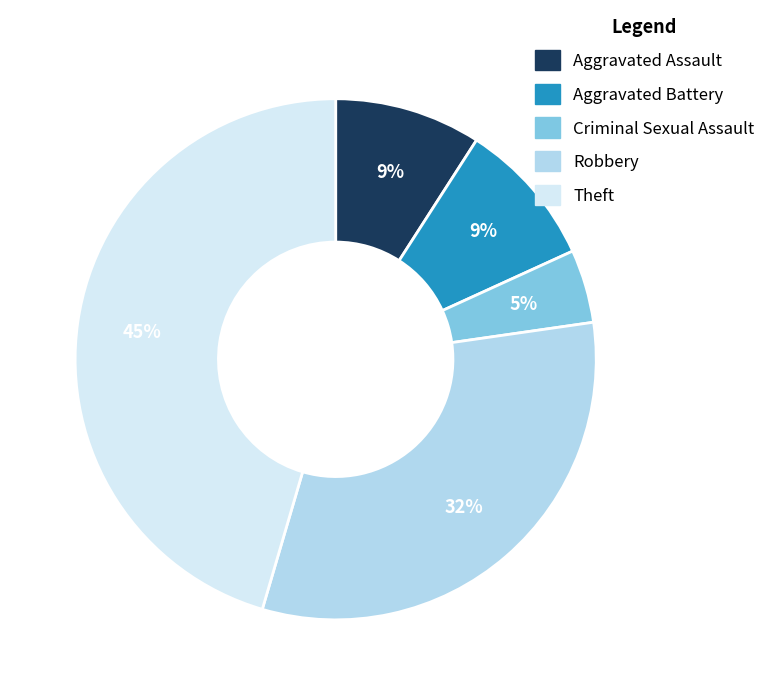

What is the largest slice in the pie chart?

Theft